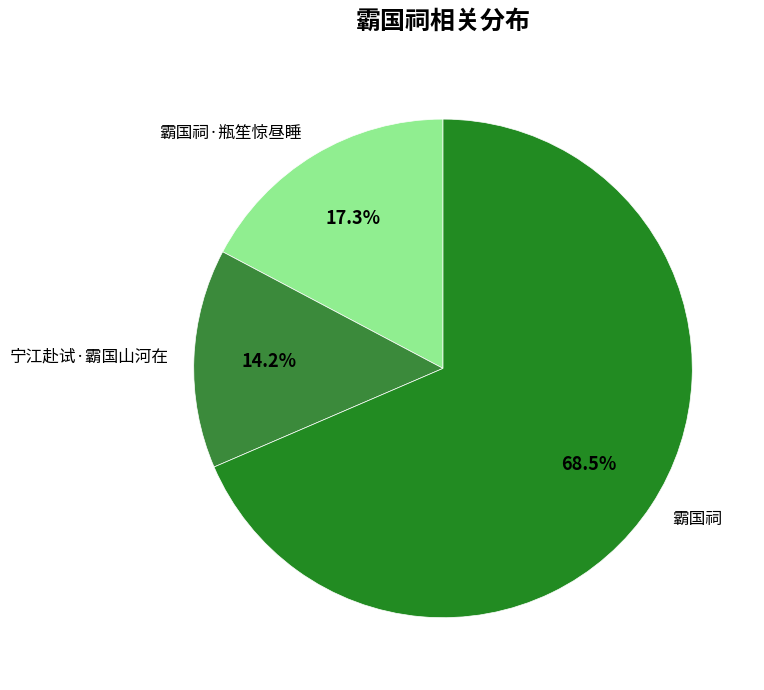

How many slices are in this pie chart?

3